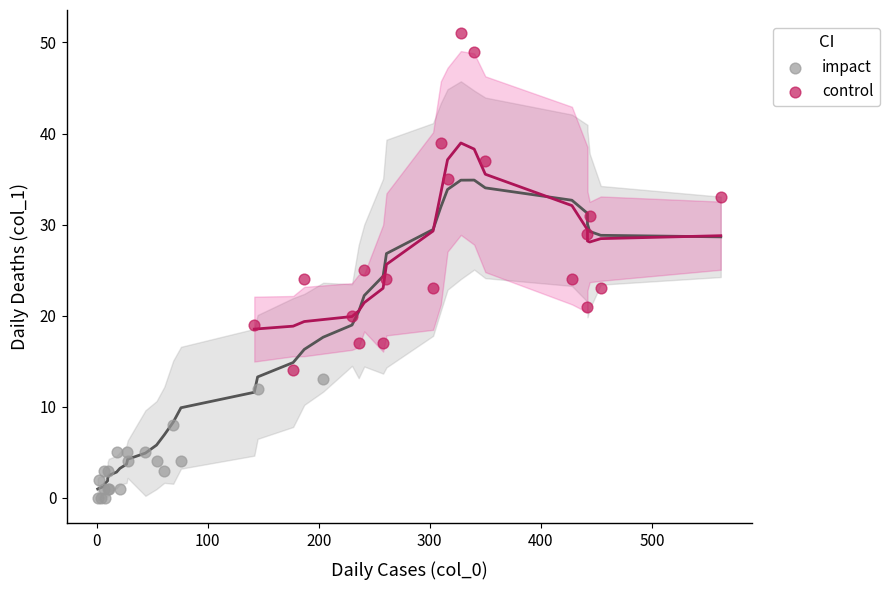

What are all the series names shown in the legend?

impact, control